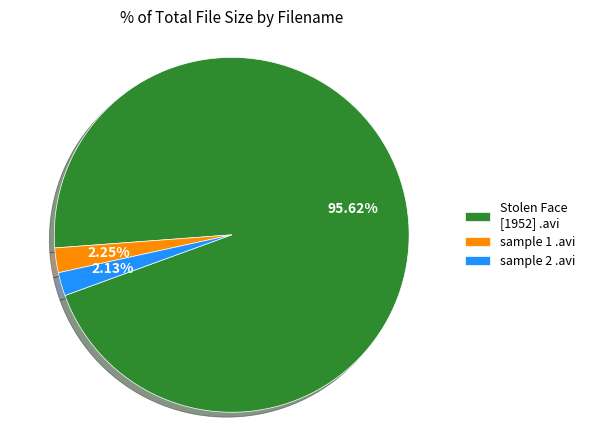

How many slices are in this pie chart?

3